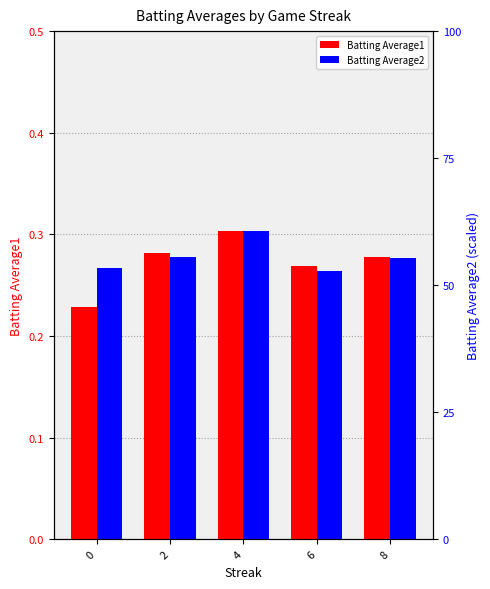

Reading right to left, transcribe all the data shown in this chart.

Batting Average1: 0.3	0.3	0.3	0.3	0.2
Batting Average2: 0.3	0.3	0.3	0.3	0.3